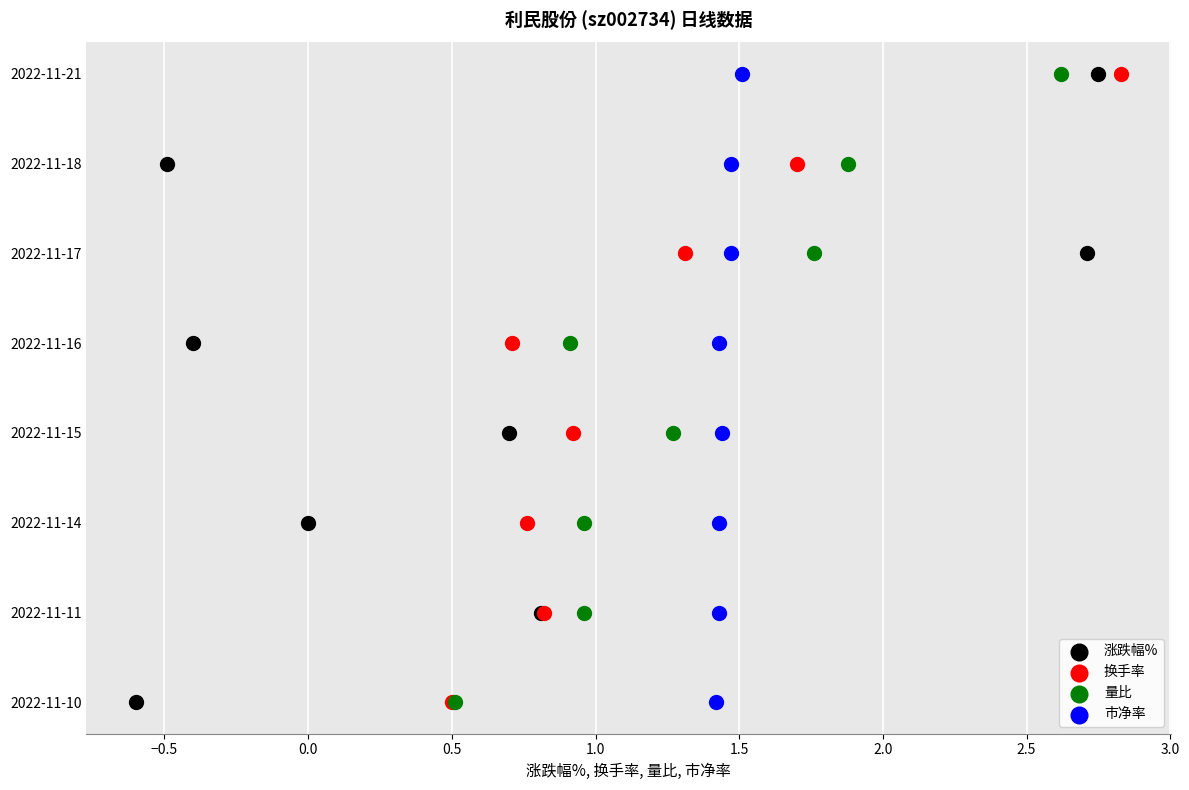

What are all the series names shown in the legend?

涨跌幅%, 换手率, 量比, 市净率